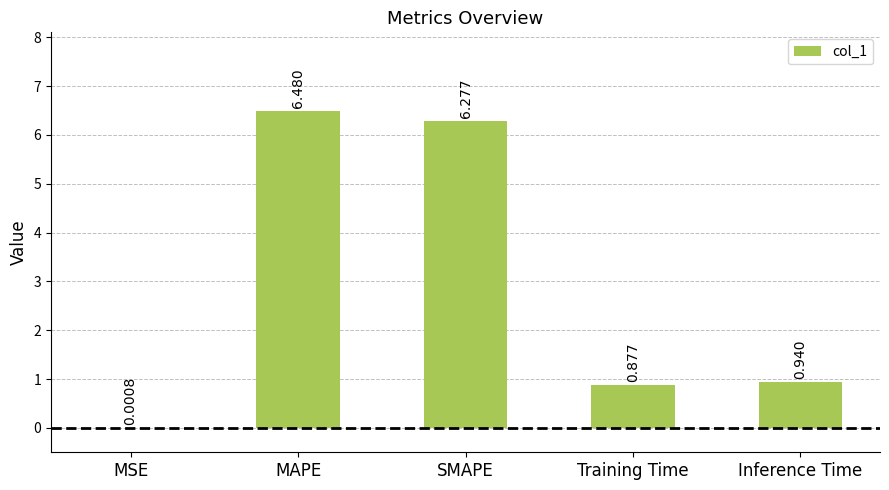

At which category does the chart reach its peak across all series?

MAPE